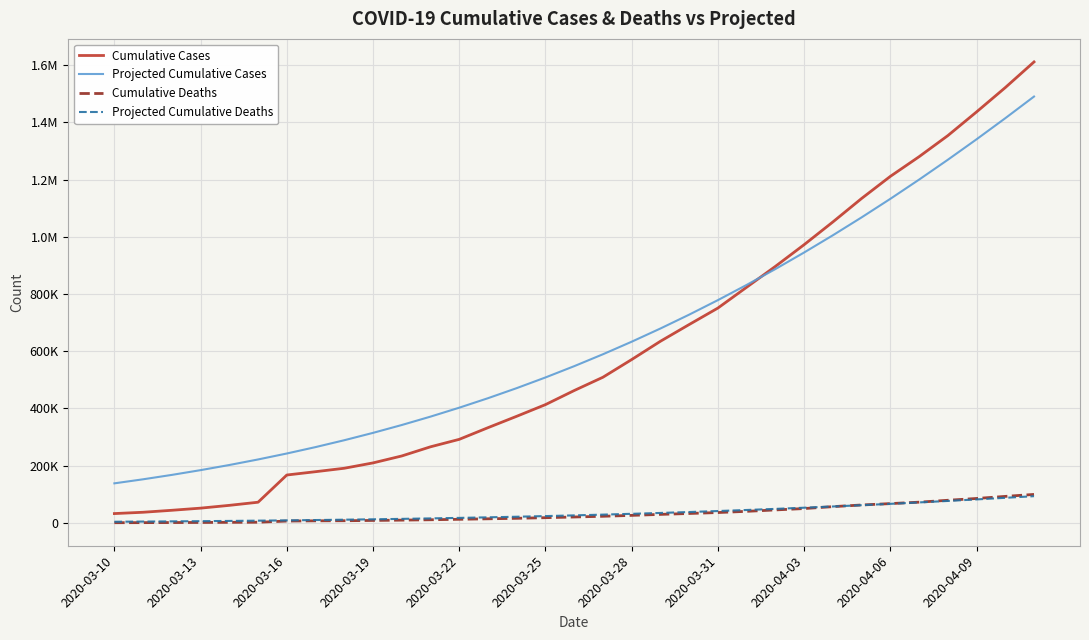

Does the chart display data point markers on the line(s)?

No